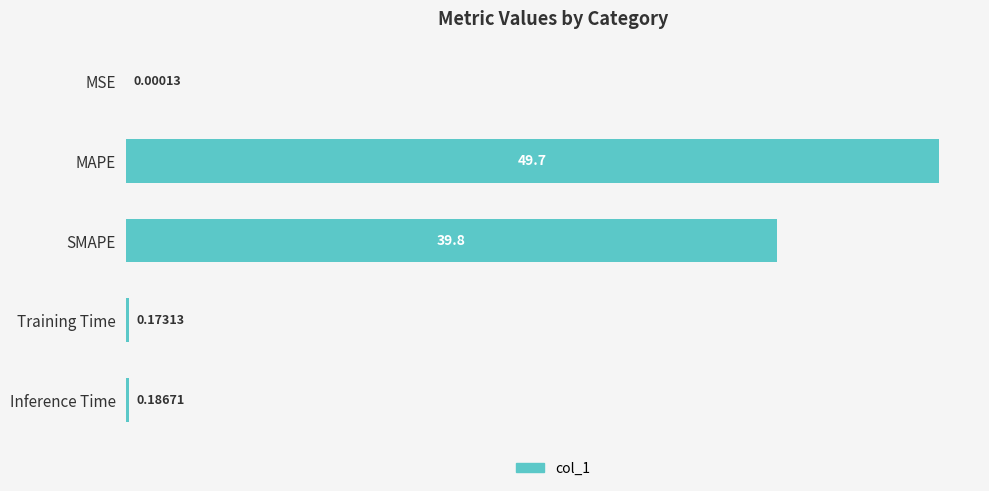

Which has a higher value, Training Time or Inference Time?

Inference Time